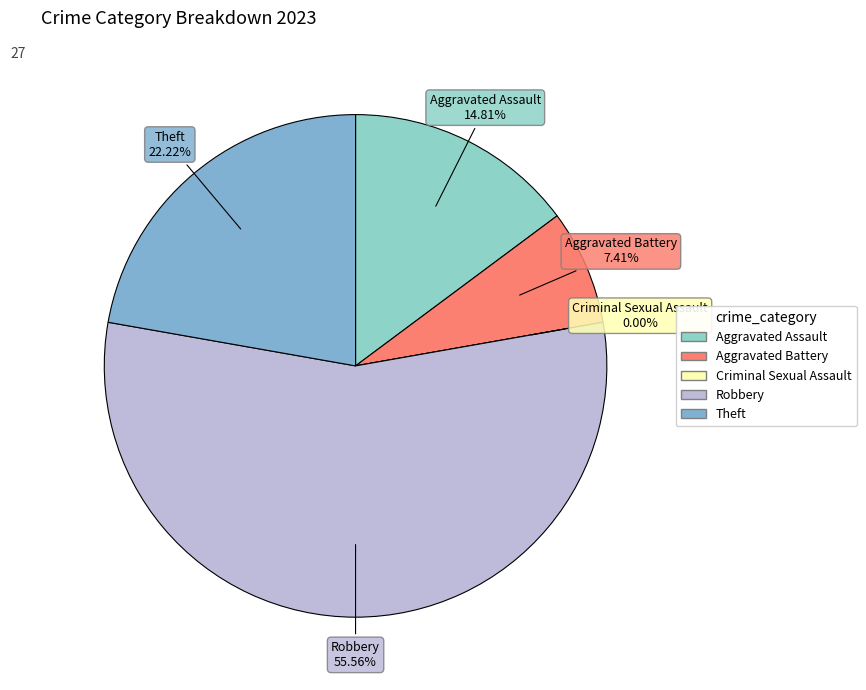

How many slices are in this pie chart?

5